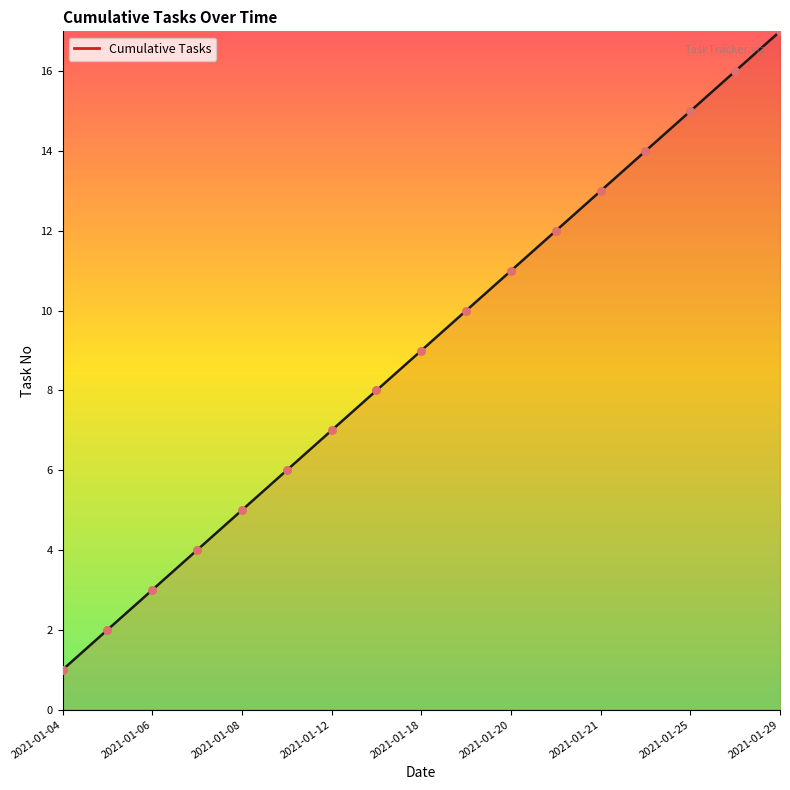

What is the greatest value displayed?

17